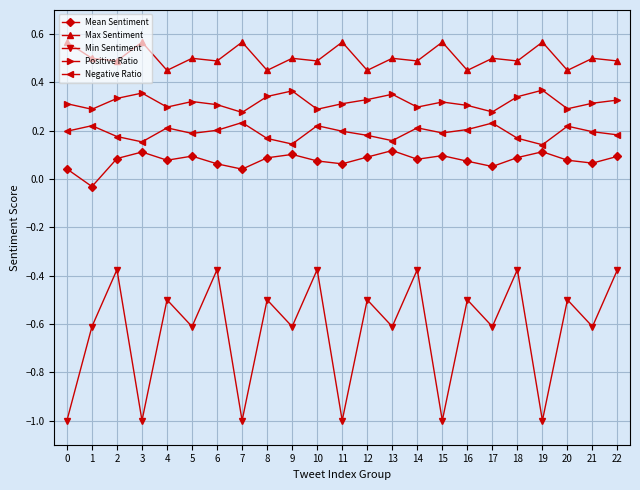

What is the lowest value of the Min Sentiment series?

-1.0